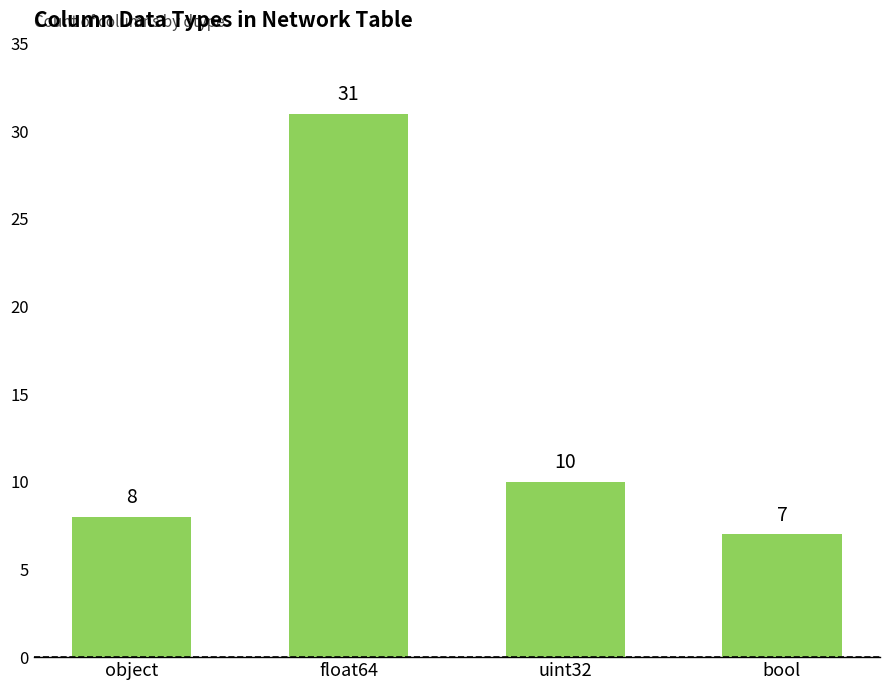

Reading left to right, extract all data points from this chart.

object=8	float64=31	uint32=10	bool=7